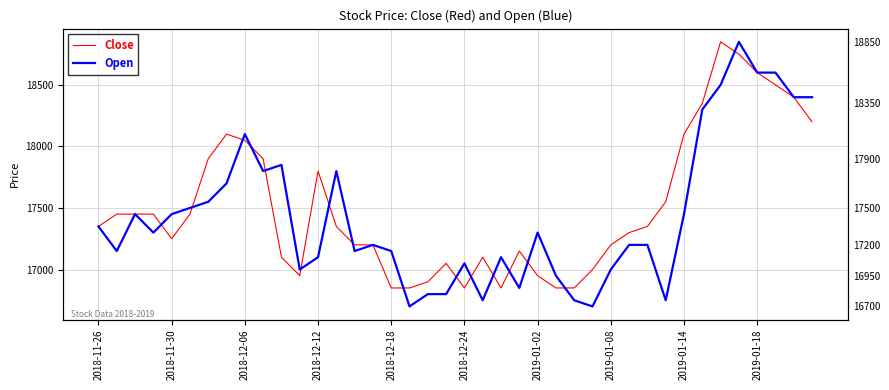

How many data points in Close are above 17350?

18